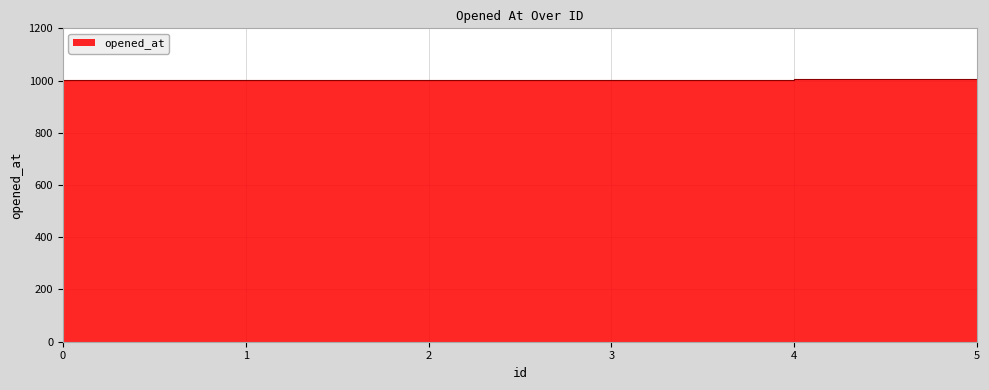

What is the sum of the values at 5 and 4?

2009